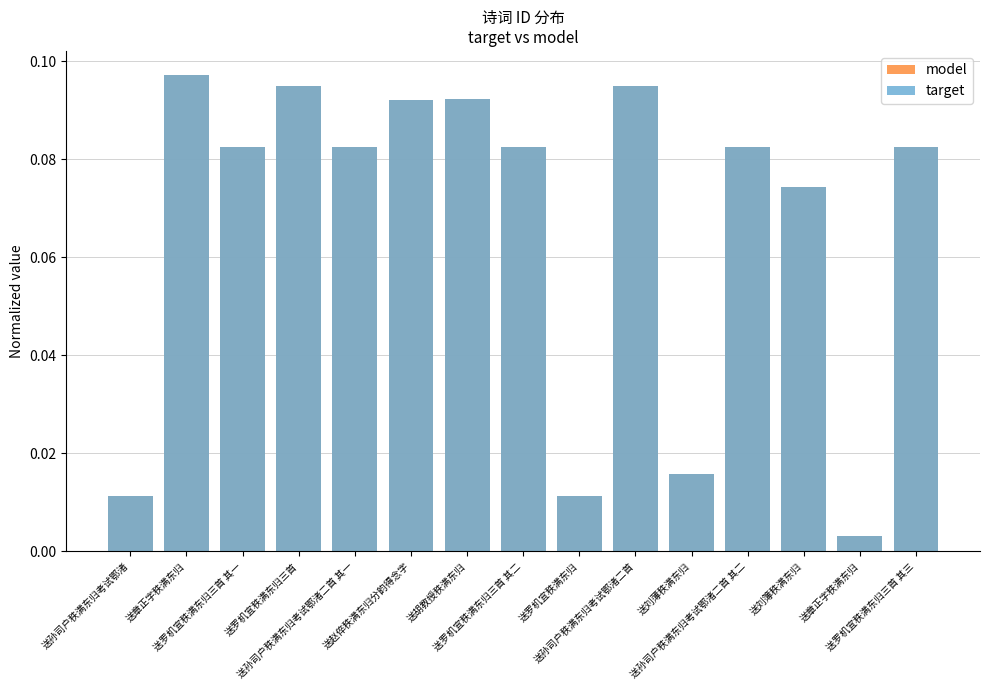

Rank the categories by model value from highest to lowest.

送章正字秩满东归, 送孙司户秩满东归考试鄂渚二首, 送罗机宜秩满东归三首, 送胡教授秩满东归, 送赵倅秩满东归分韵得念字, 送罗机宜秩满东归三首 其一, 送罗机宜秩满东归三首 其二, 送罗机宜秩满东归三首 其三, 送孙司户秩满东归考试鄂渚二首 其一, 送孙司户秩满东归考试鄂渚二首 其二, 送刘簿秩满东归, 送刘薄秩满东归, 送罗机宜秩满东归, 送孙司户秩满东归考试鄂渚, 送章正字秩满东归